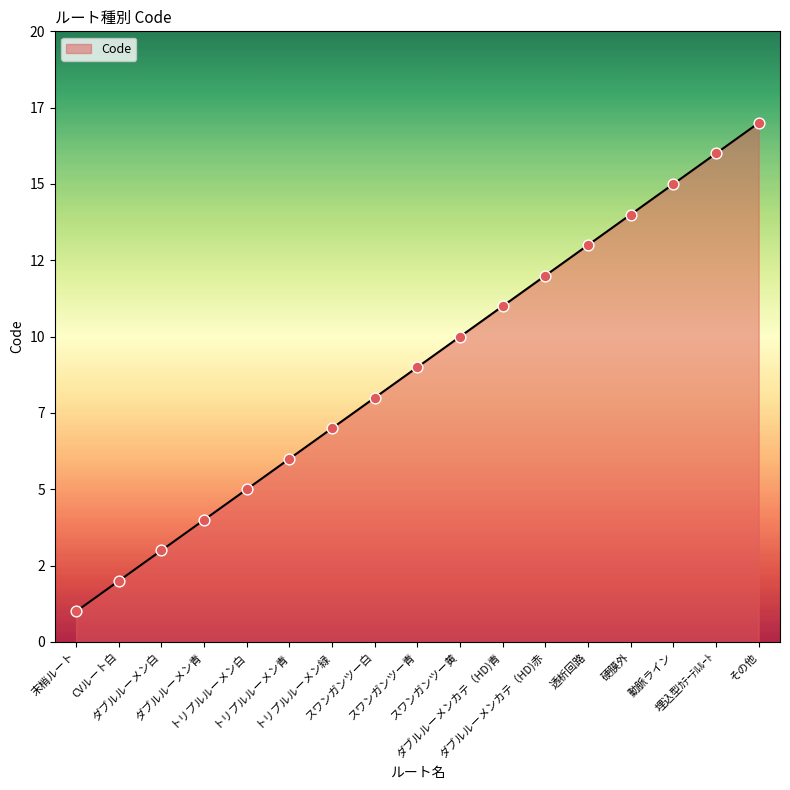

Between ダブルルーメン白 and 末梢ルート, which is larger?

ダブルルーメン白